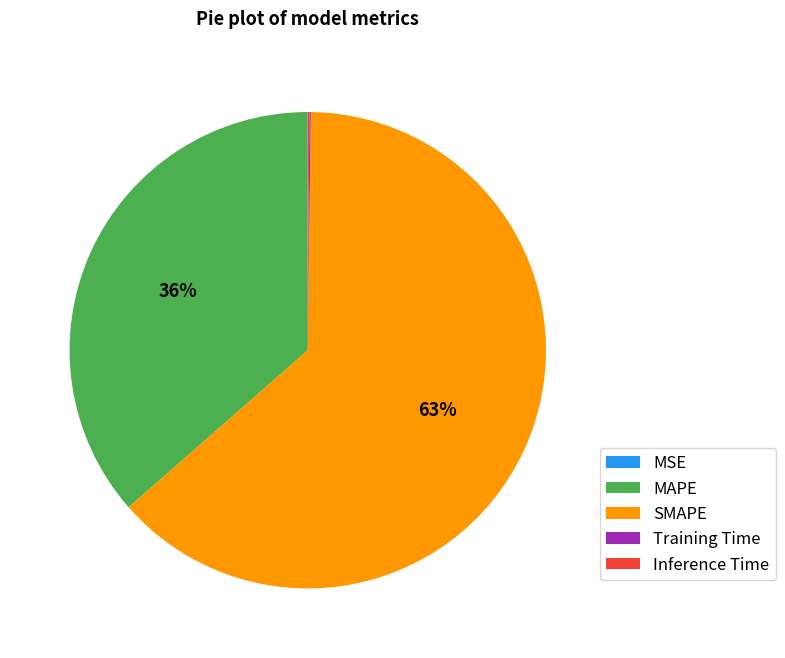

The SMAPE slice represents 63% of the pie. True or false?

True